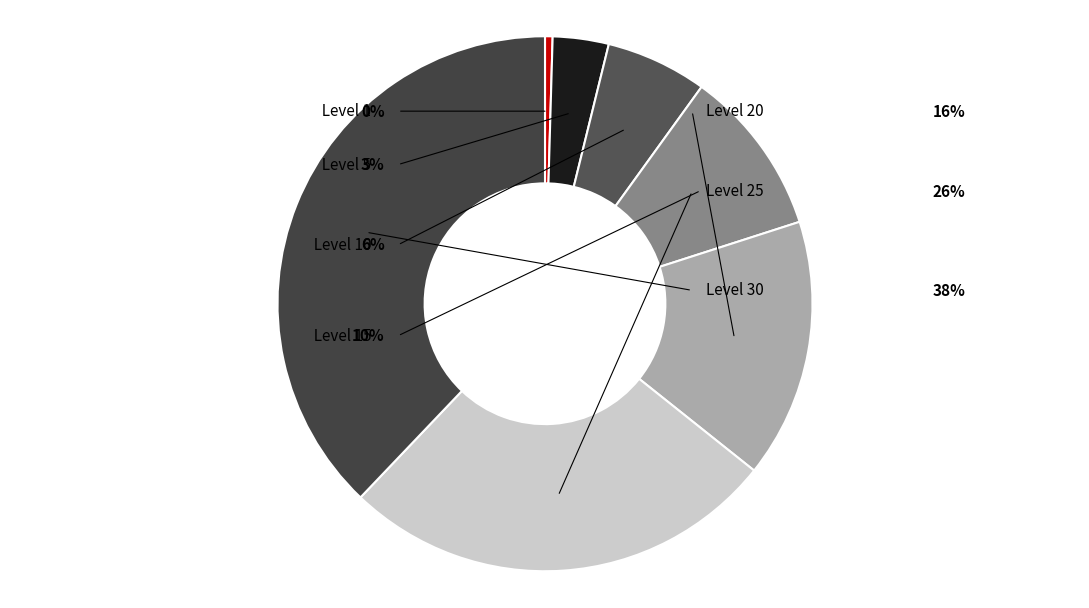

To the nearest percent, what is the combined percentage of Level 30 and Level 10?

44%